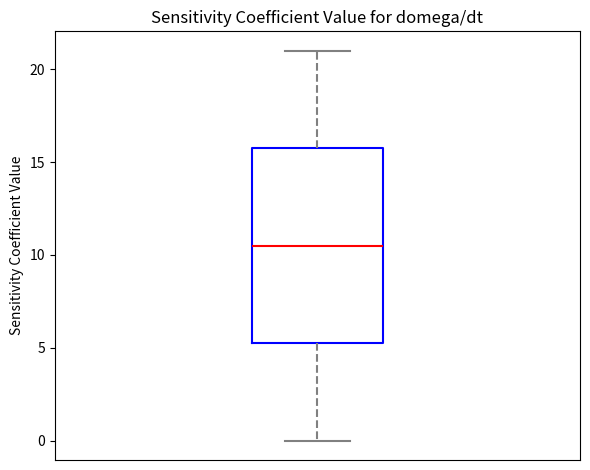

Where does the upper whisker of the box end on the y-axis? The values are not printed on the chart, so give them approximately, as read against the axis.

21.0